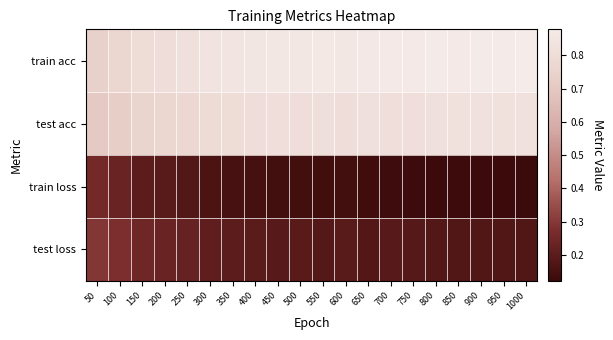

Reading left to right, extract all data points from this chart.

train acc: 50=0.7	100=0.8	150=0.8	200=0.8	250=0.8	300=0.8	350=0.8	400=0.9	450=0.9	500=0.9	550=0.9	600=0.9	650=0.9	700=0.9	750=0.9	800=0.9	850=0.9	900=0.9	950=0.9	1000=0.9
test acc: 50=0.7	100=0.7	150=0.8	200=0.8	250=0.8	300=0.8	350=0.8	400=0.8	450=0.8	500=0.8	550=0.8	600=0.8	650=0.8	700=0.8	750=0.8	800=0.8	850=0.8	900=0.8	950=0.8	1000=0.8
train loss: 50=0.3	100=0.2	150=0.2	200=0.2	250=0.2	300=0.2	350=0.2	400=0.1	450=0.1	500=0.1	550=0.1	600=0.1	650=0.1	700=0.1	750=0.1	800=0.1	850=0.1	900=0.1	950=0.1	1000=0.1
test loss: 50=0.3	100=0.3	150=0.2	200=0.2	250=0.2	300=0.2	350=0.2	400=0.2	450=0.2	500=0.2	550=0.2	600=0.2	650=0.2	700=0.2	750=0.2	800=0.2	850=0.2	900=0.2	950=0.2	1000=0.2